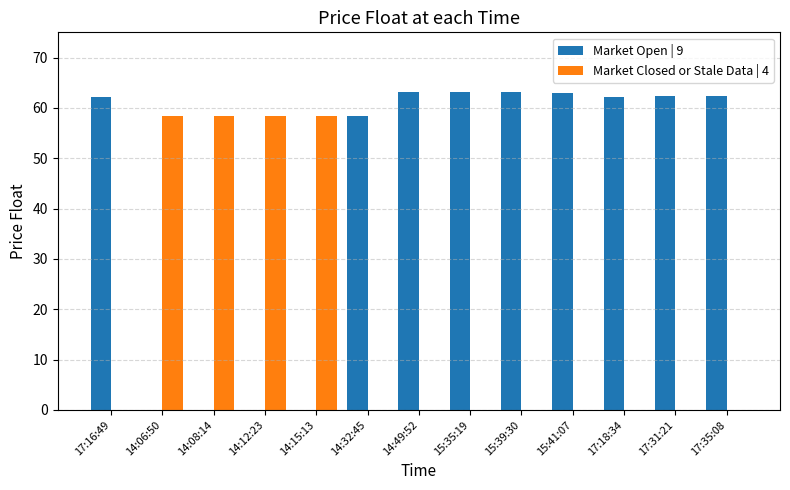

Is the value of Market Open | 9 at 15:39:30 greater than the value of Market Closed or Stale Data | 4 at 15:39:30?

Yes